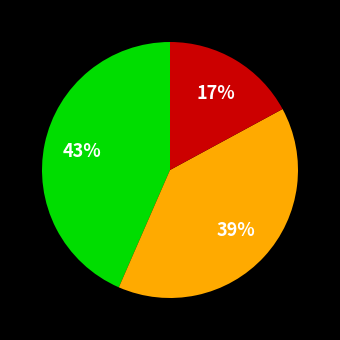

To the nearest percent, what is the average slice percentage?

33%